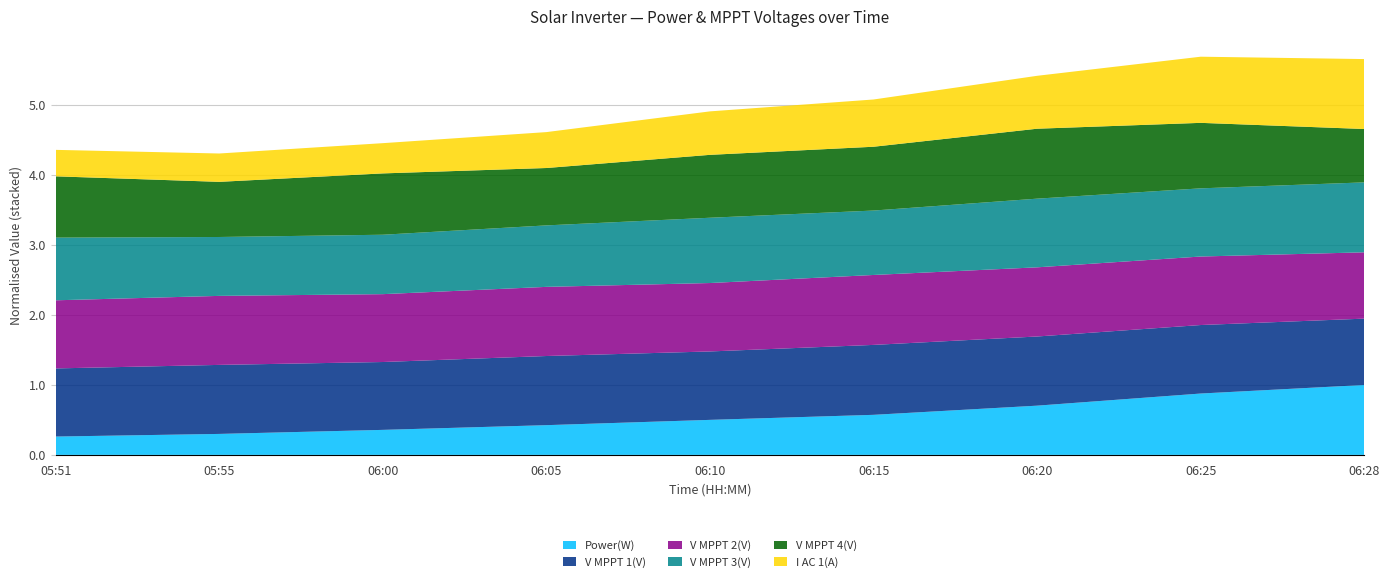

Reading left to right, transcribe all the data shown in this chart.

Power(W): 572.0	654.0	780.0	927.0	1092.0	1249.0	1535.0	1913.0	2180.0
V MPPT 1(V): 625.7	633.9	623.3	635.1	628.4	642.3	635.2	629.2	609.2
V MPPT 2(V): 625.9	634.1	623.5	635.3	628.6	642.5	635.5	629.4	609.4
V MPPT 3(V): 512.7	481.8	486.0	502.9	534.1	527.0	561.8	557.7	572.1
V MPPT 4(V): 498.6	448.5	498.9	466.7	511.6	519.0	568.8	532.7	434.1
I AC 1(A): 1.4	1.5	1.6	1.9	2.3	2.5	2.8	3.5	3.7